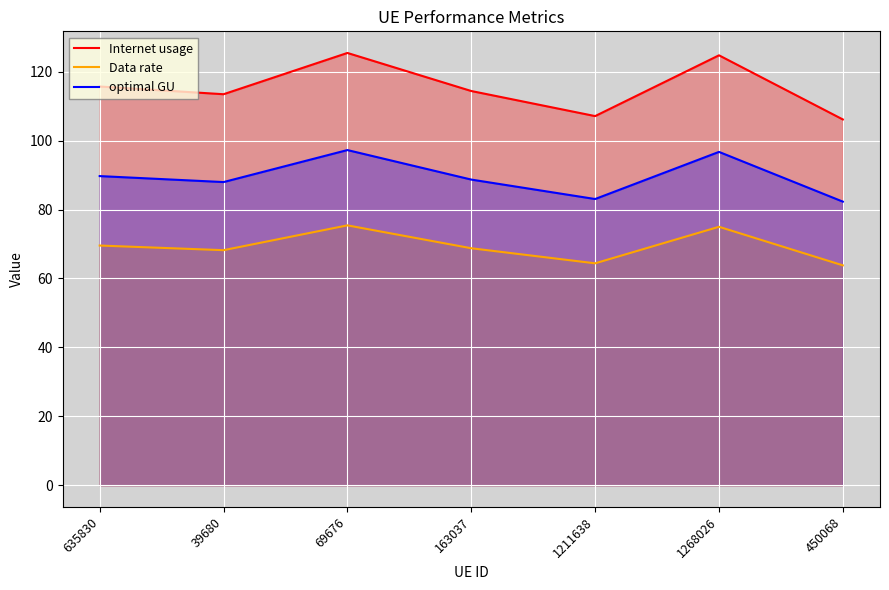

True or false: Internet usage and Data rate intersect in this chart.

False